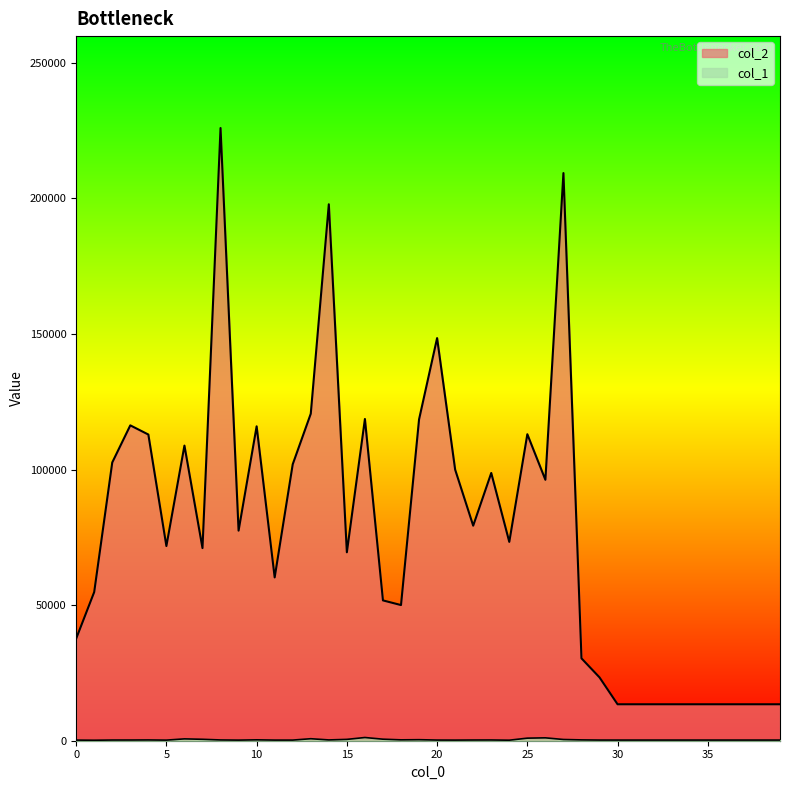

What is the greatest value displayed?

225930